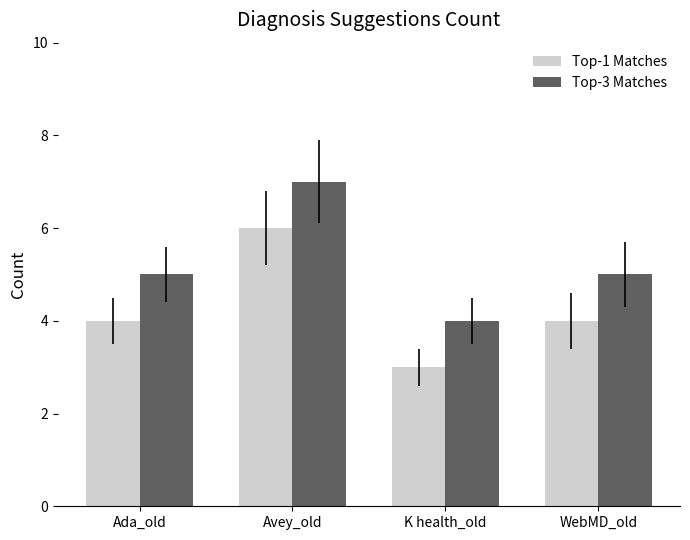

What is the total value across all series at K health_old?

7